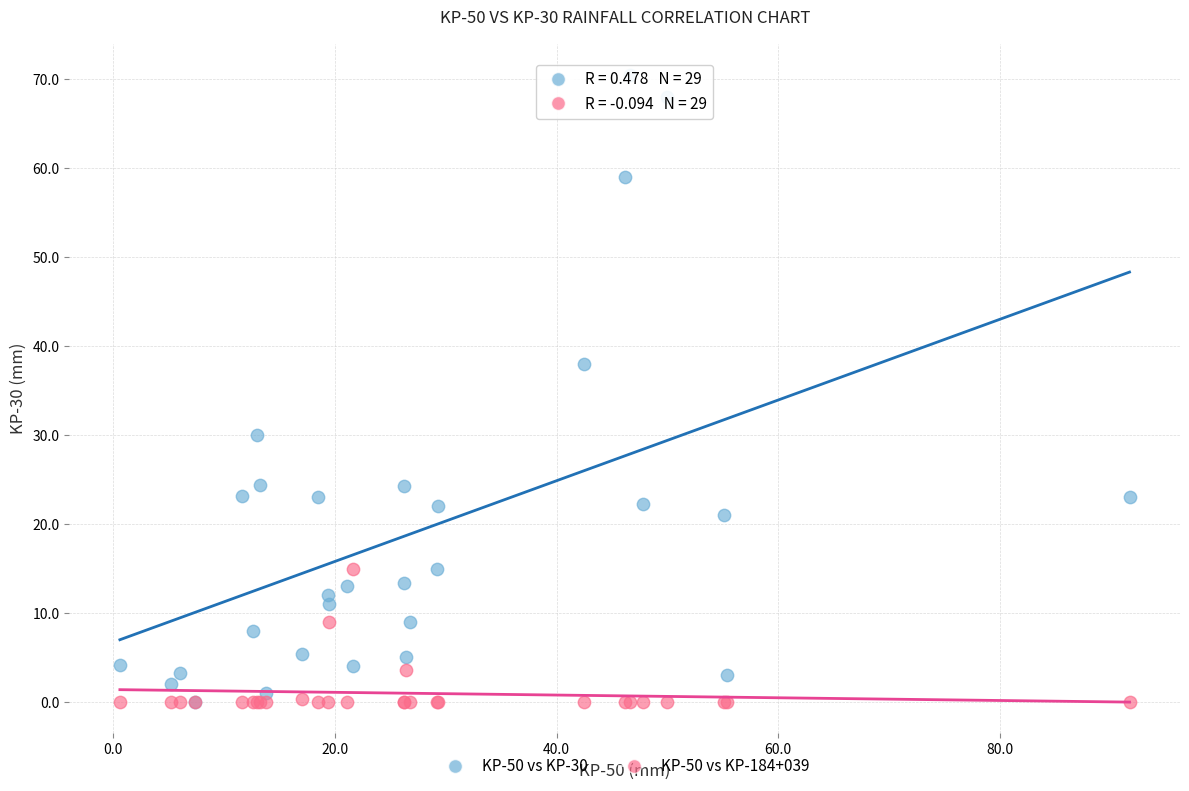

Across all series, what Y value is closest to 35?

38.0